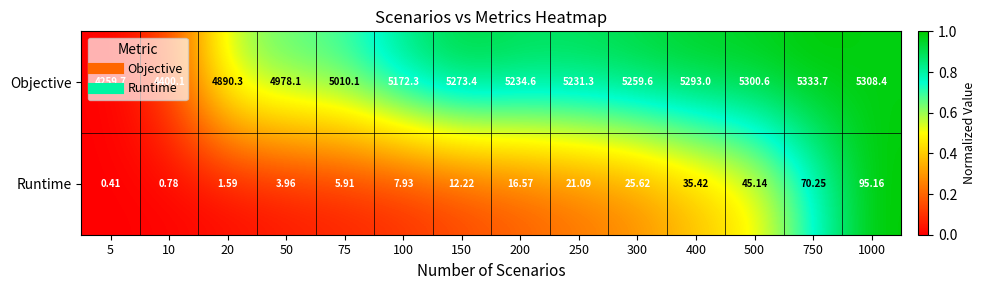

Is the value of Runtime at 75 greater than the value of Objective at 750?

No